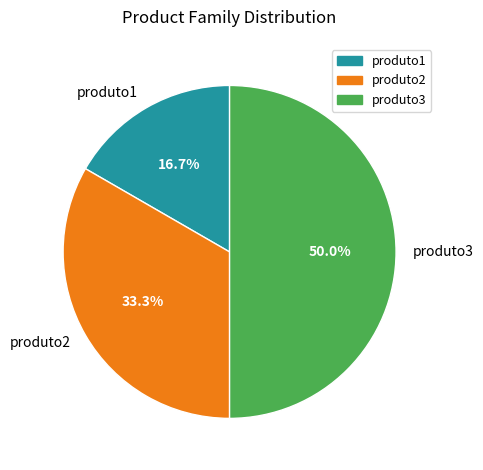

Count the number of slices in the pie.

3